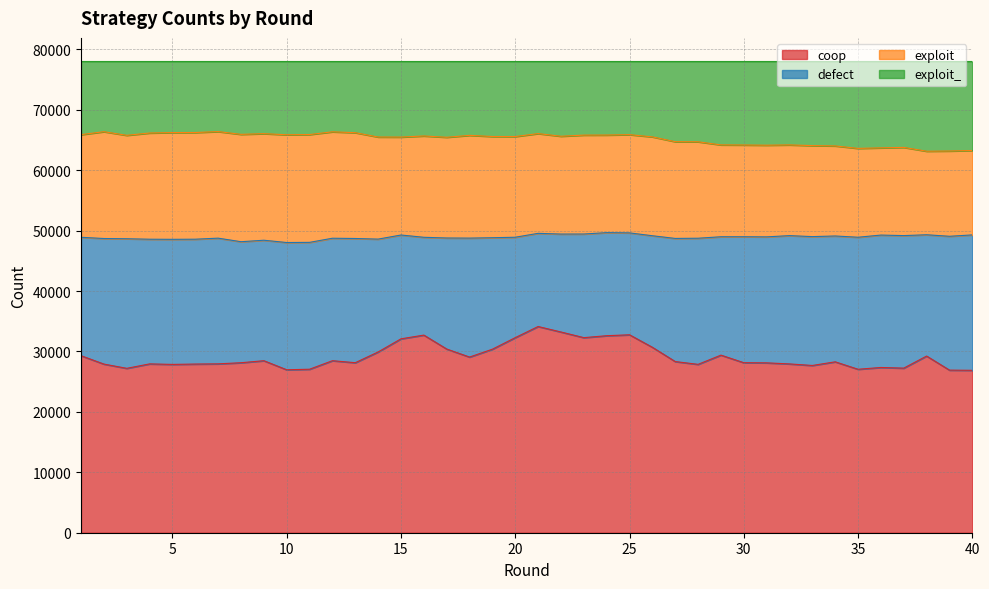

What is the total value across all series at 40?

78000